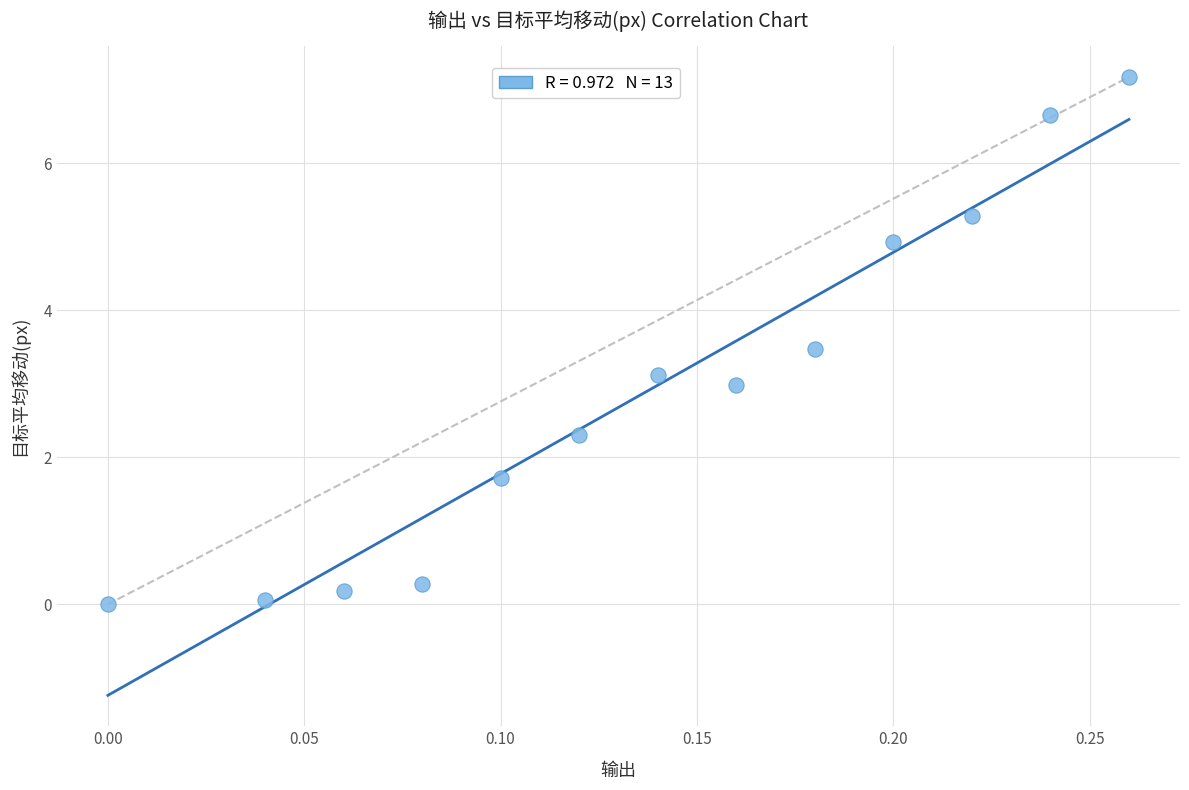

What is the range of X values (max minus min)?

0.3